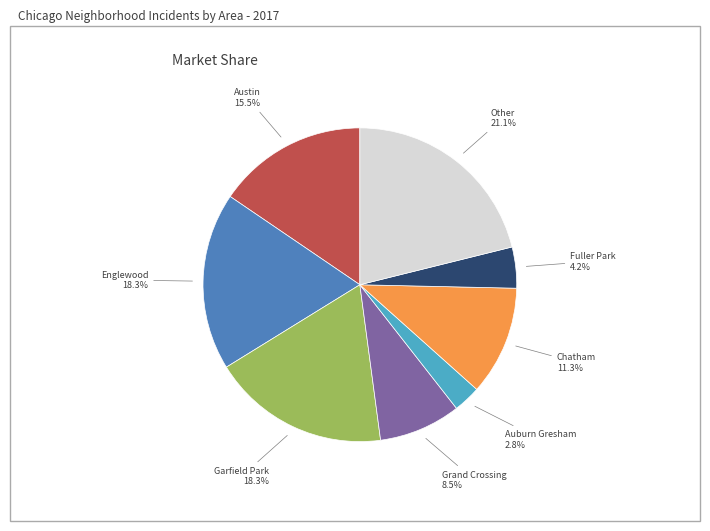

Is there a majority slice in this chart?

No